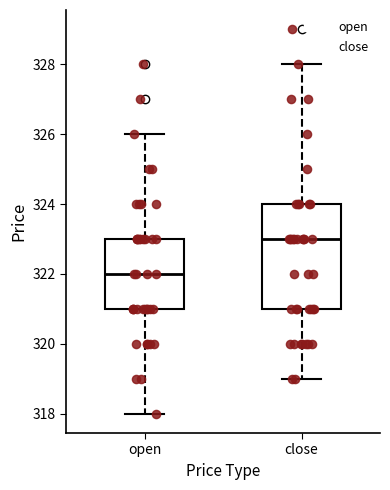

Which box has the lowest median line?

open